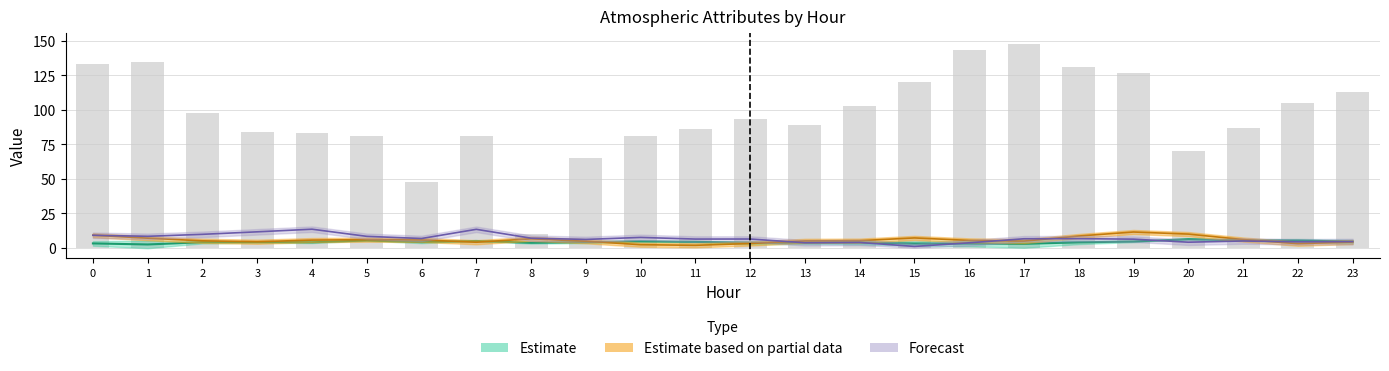

Is it true that the value at 3 is 84?

True